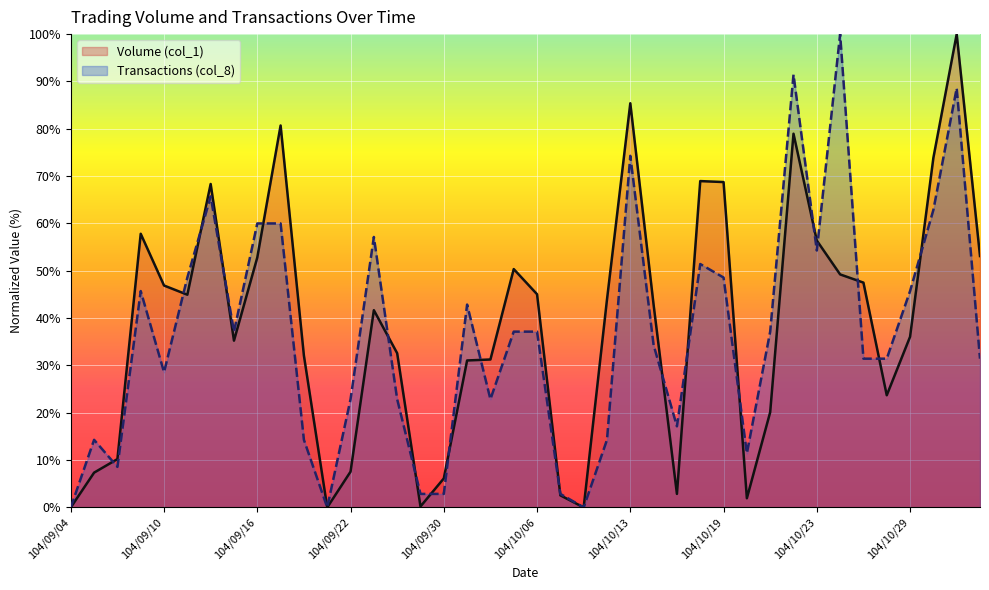

What is the value of the Volume (col_1) point at the 7th from the left?

68.3